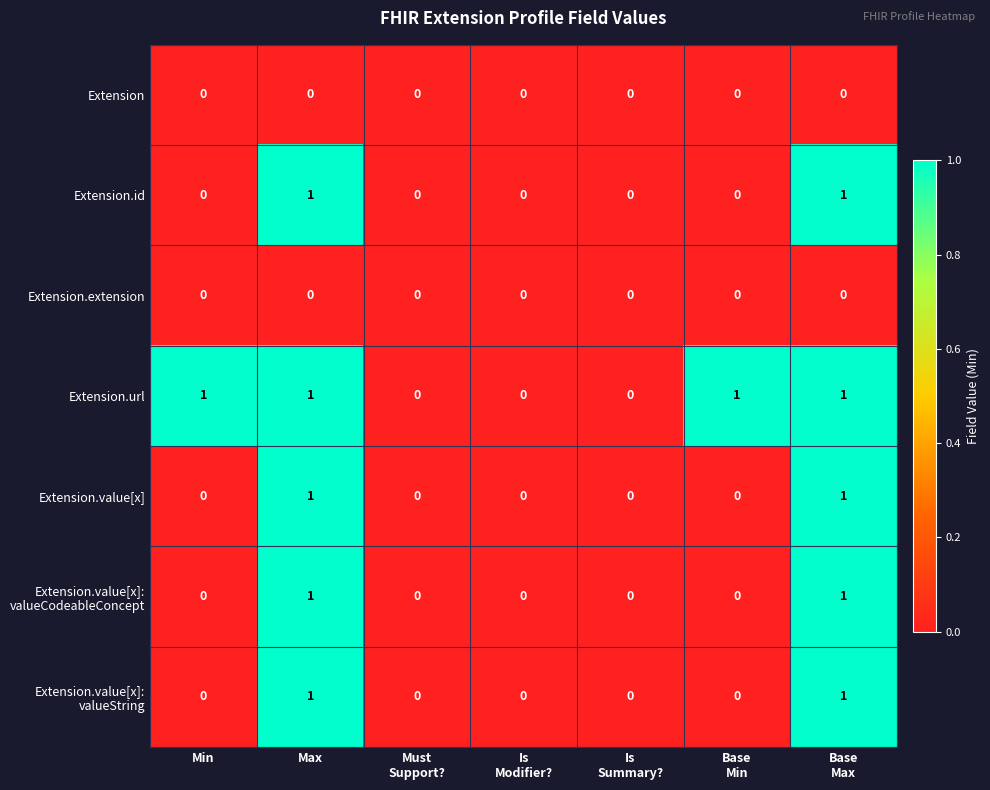

True or false: Extension.extension has a value of 0 at Min.

True